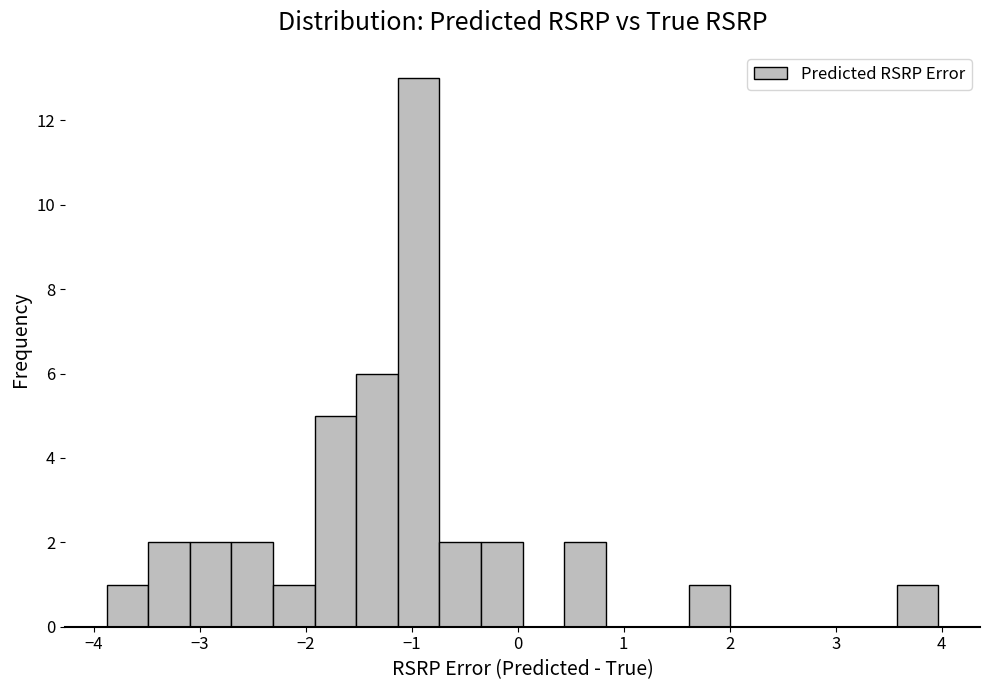

Around what value on the x-axis is the tallest bar? Give the approximate position of its centre, as read against the axis.

-0.9